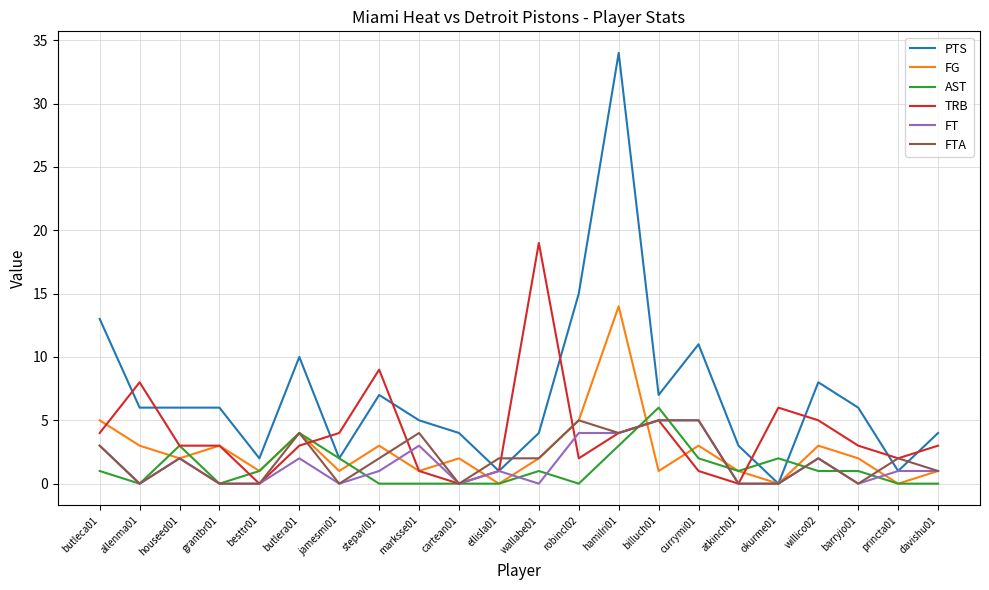

Which category has the highest value across all series?

hamilri01